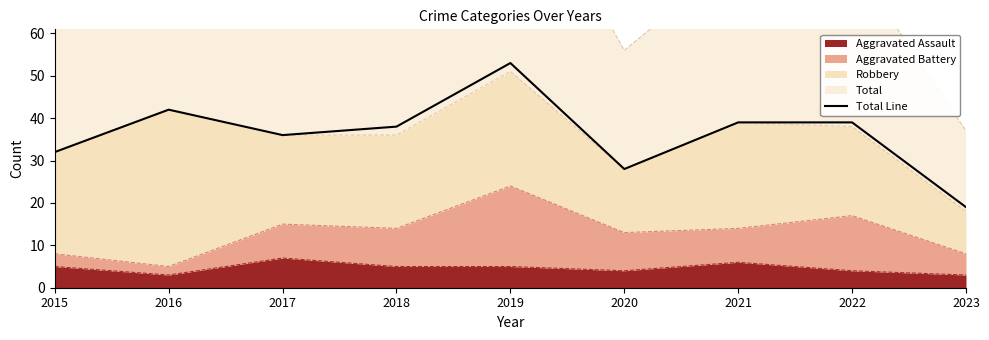

What is the approximate value at 2023, to the nearest 5?

20